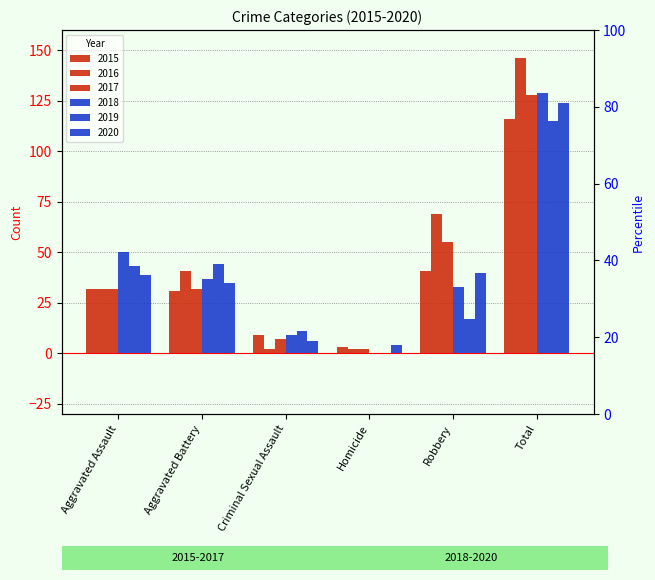

At which category is the sum across all series the highest?

Total